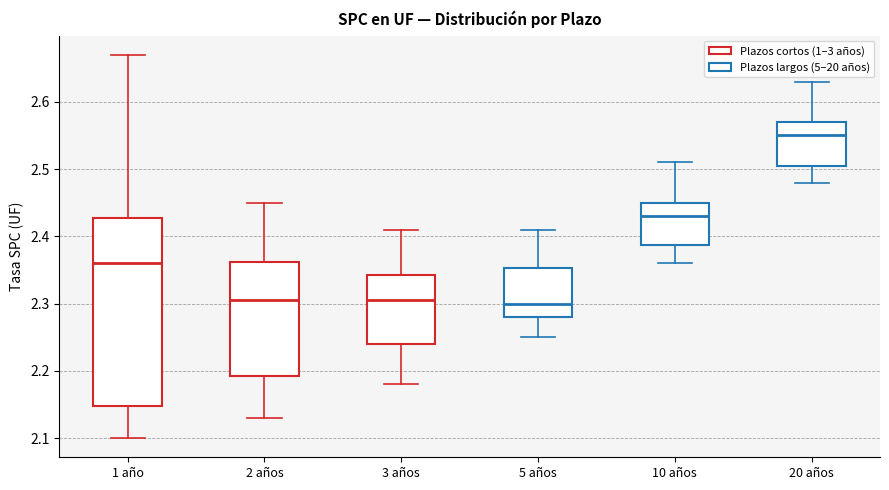

Where is the lower edge of the box for 5 años on the y-axis? The values are not printed on the chart, so give them approximately, as read against the axis.

2.28